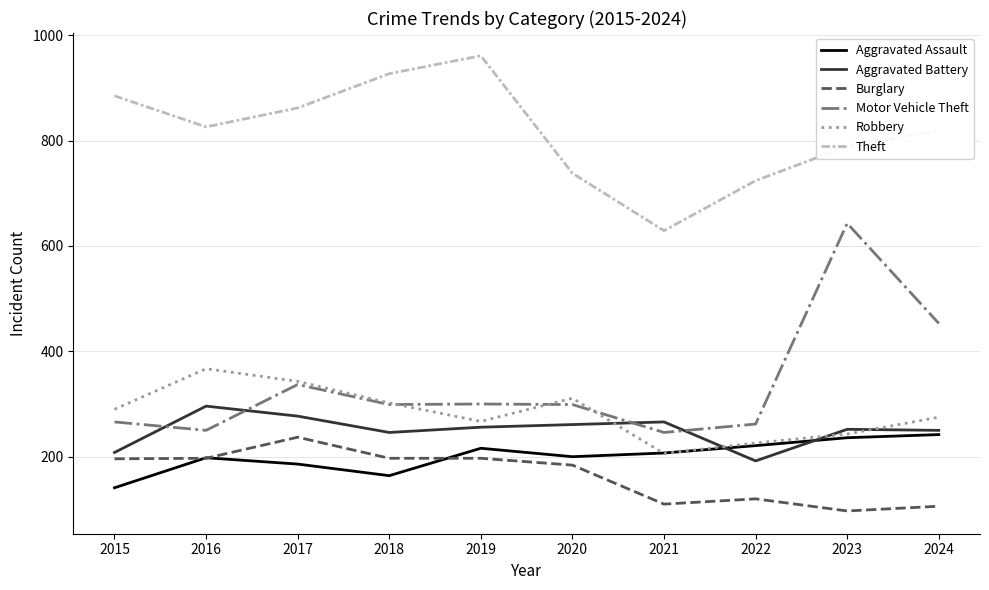

Which series has the largest range (max minus min)?

Motor Vehicle Theft